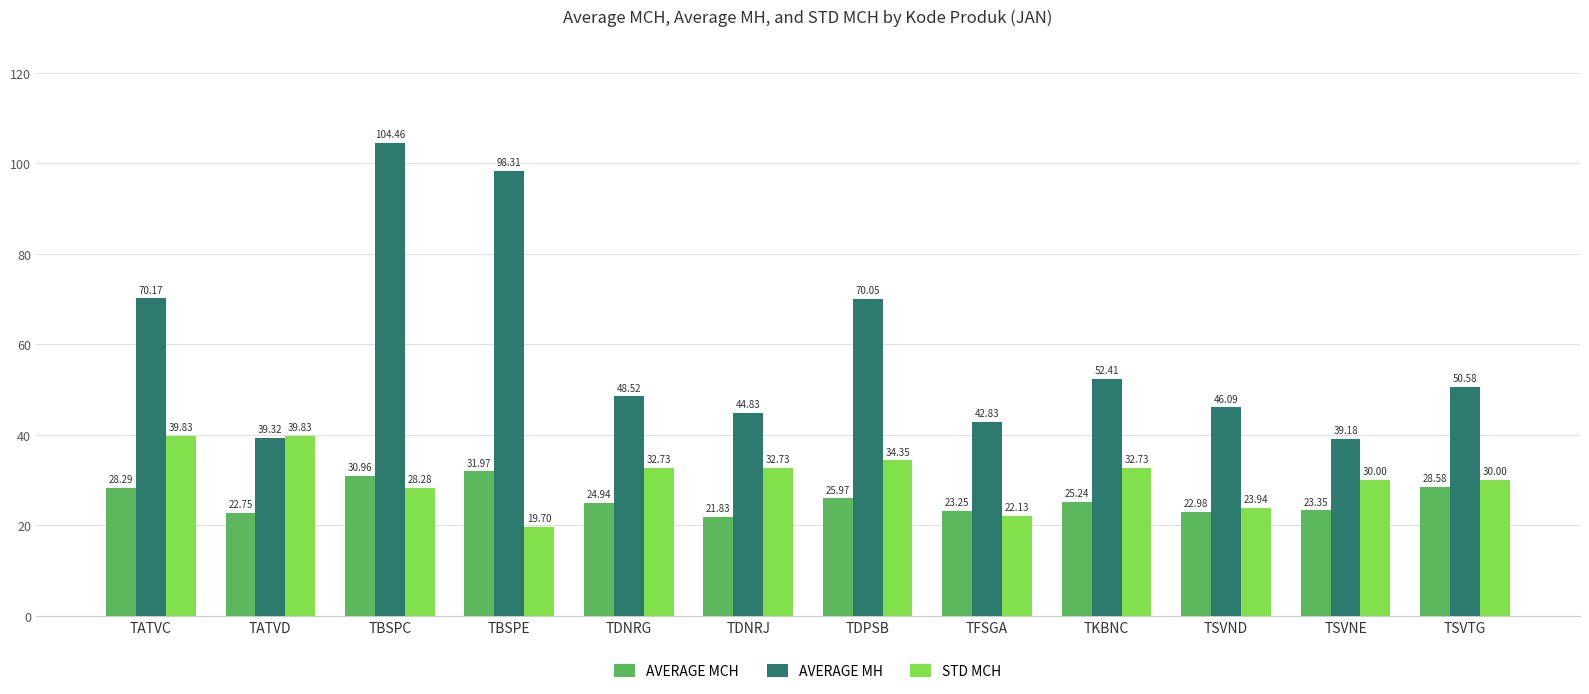

What position from the right is TDNRG?

8